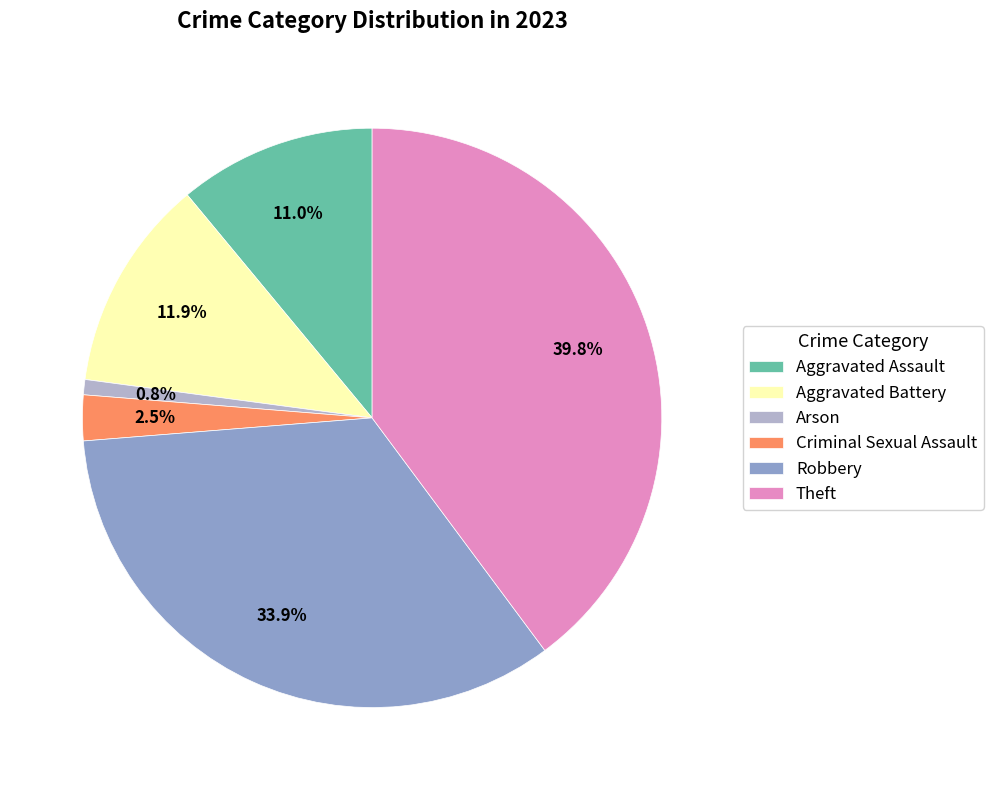

True or false: Theft accounts for 40% of the total.

True